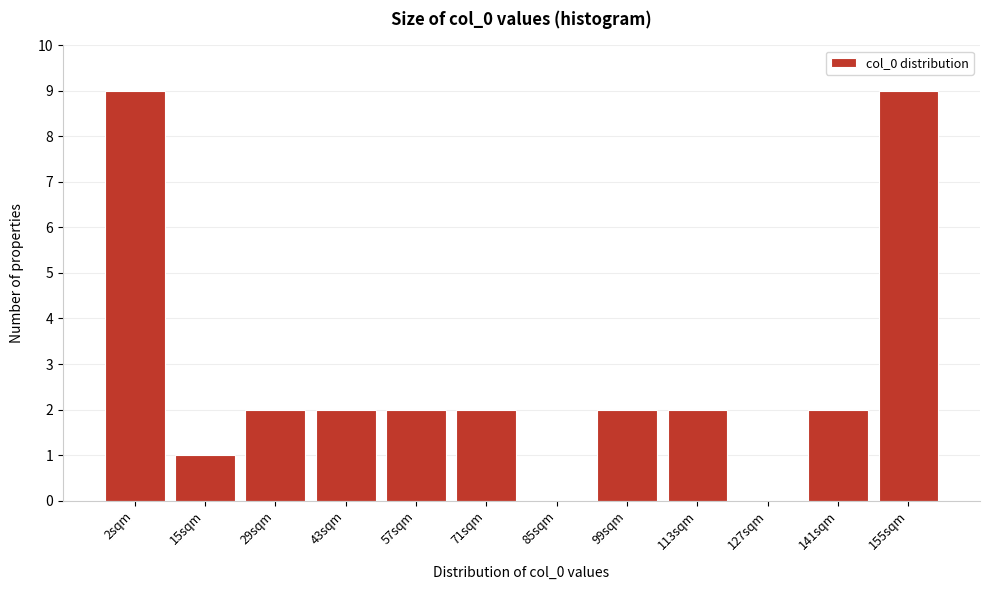

Reading left to right, list all the values displayed in this chart.

2sqm=9	15sqm=1	29sqm=2	43sqm=2	57sqm=2	71sqm=2	85sqm=0	99sqm=2	113sqm=2	127sqm=0	141sqm=2	155sqm=9